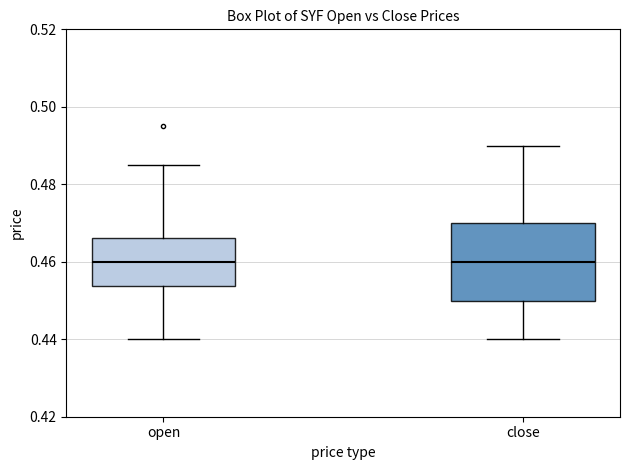

Where does the median line of the box for close sit on the y-axis? The values are not printed on the chart, so give them approximately, as read against the axis.

0.460